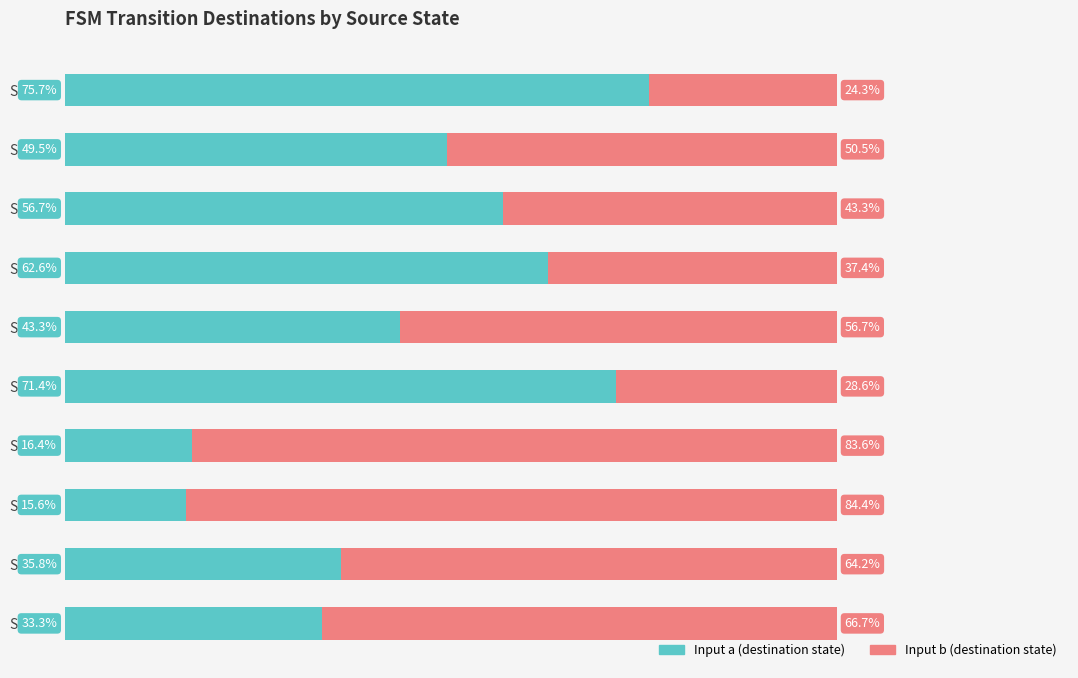

Which category has the highest value in the Input a (destination state) series?

State 0